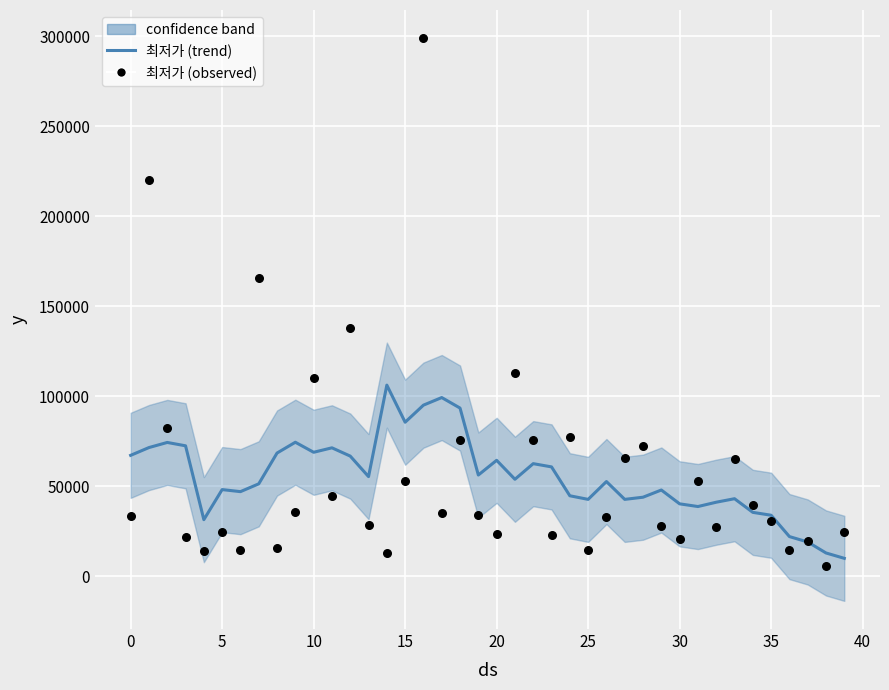

At how many categories does at least one series exceed 228166?

1